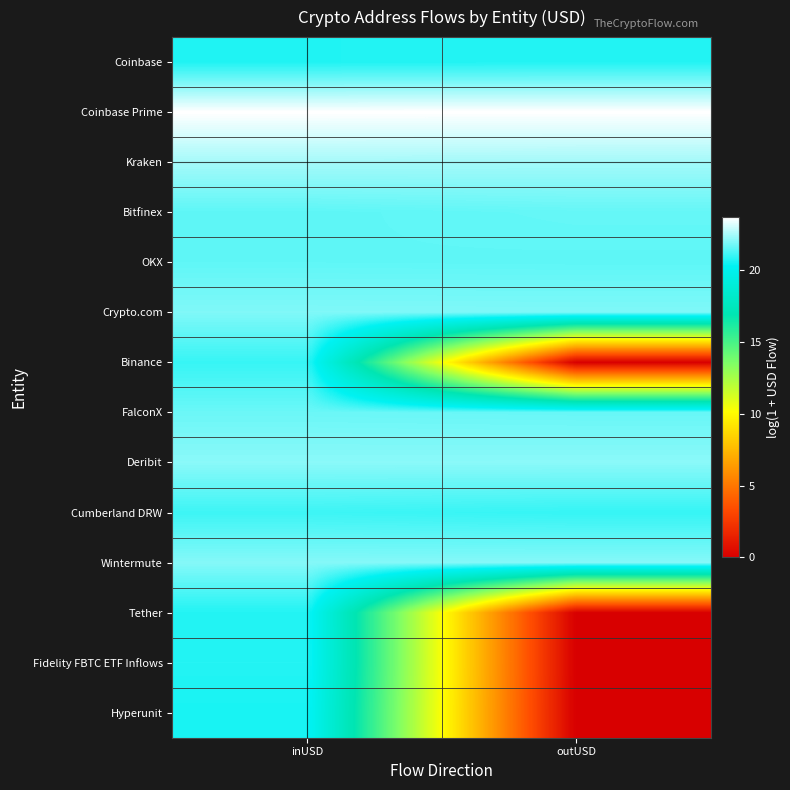

Reading right to left, list all the values displayed in this chart.

Coinbase: outUSD=20.7	inUSD=20.7
Coinbase Prime: outUSD=23.7	inUSD=23.7
Kraken: outUSD=22.4	inUSD=22.5
Bitfinex: outUSD=21.6	inUSD=21.5
OKX: outUSD=21.5	inUSD=21.5
Crypto.com: outUSD=22.0	inUSD=22.0
Binance: outUSD=0.0	inUSD=21.0
FalconX: outUSD=21.6	inUSD=21.7
Deribit: outUSD=22.1	inUSD=22.1
Cumberland DRW: outUSD=21.0	inUSD=21.1
Wintermute: outUSD=22.0	inUSD=22.0
Tether: outUSD=0.0	inUSD=20.7
Fidelity FBTC ETF Inflows: outUSD=0.0	inUSD=20.8
Hyperunit: outUSD=0.0	inUSD=20.6